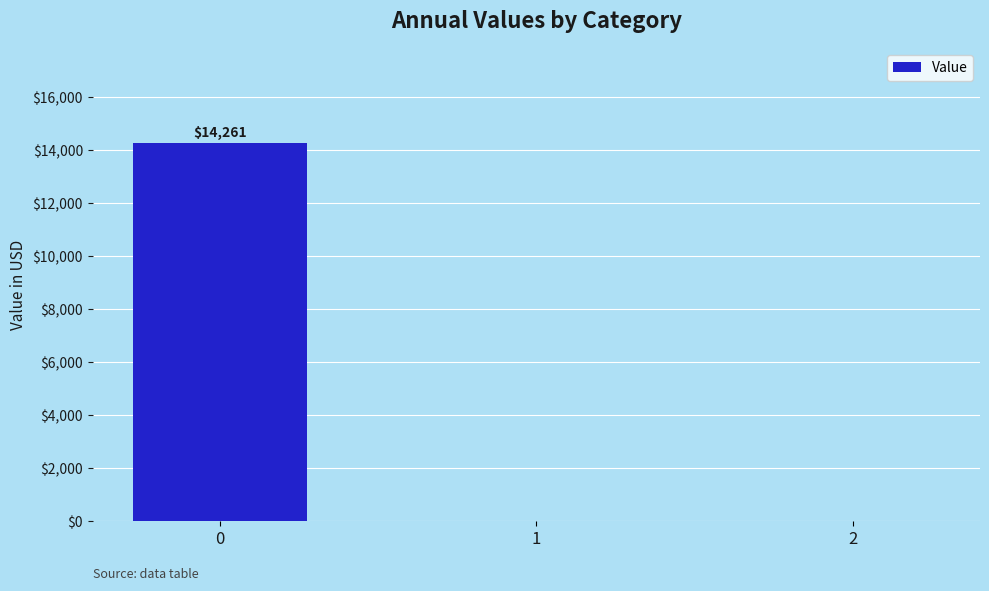

Reading left to right, list all the values displayed in this chart.

0=14260.7	1=0.0	2=0.0